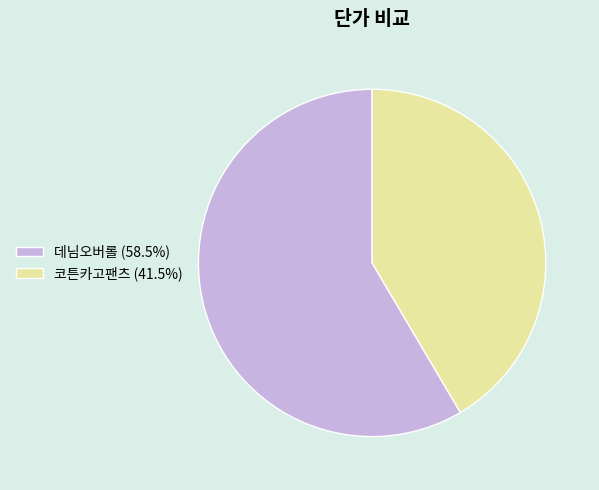

Rank the categories by value from lowest to highest.

코튼카고팬츠, 데님오버롤